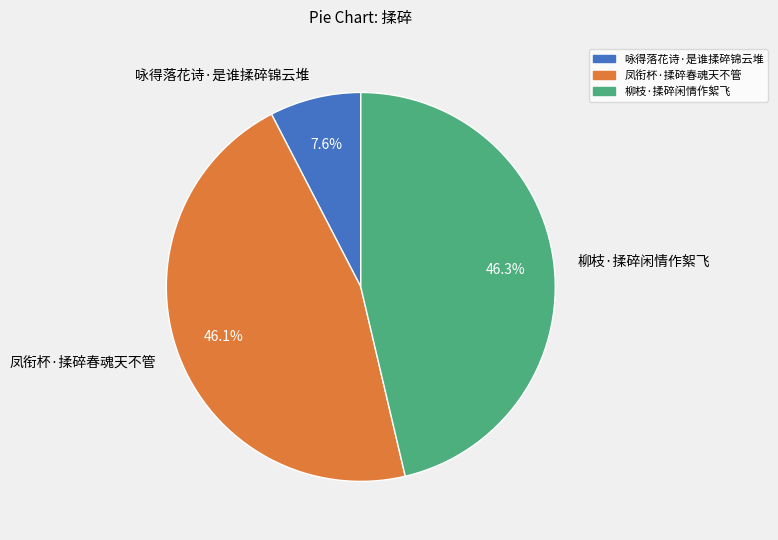

Does 柳枝·揉碎闲情作絮飞 represent more than half of the total?

No